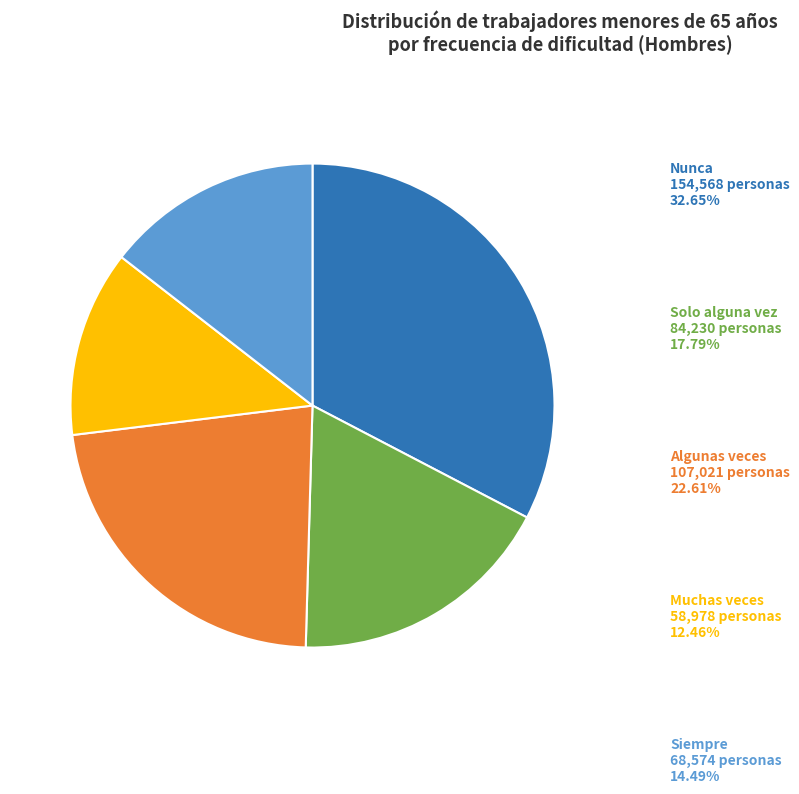

Is there a majority slice in this chart?

No